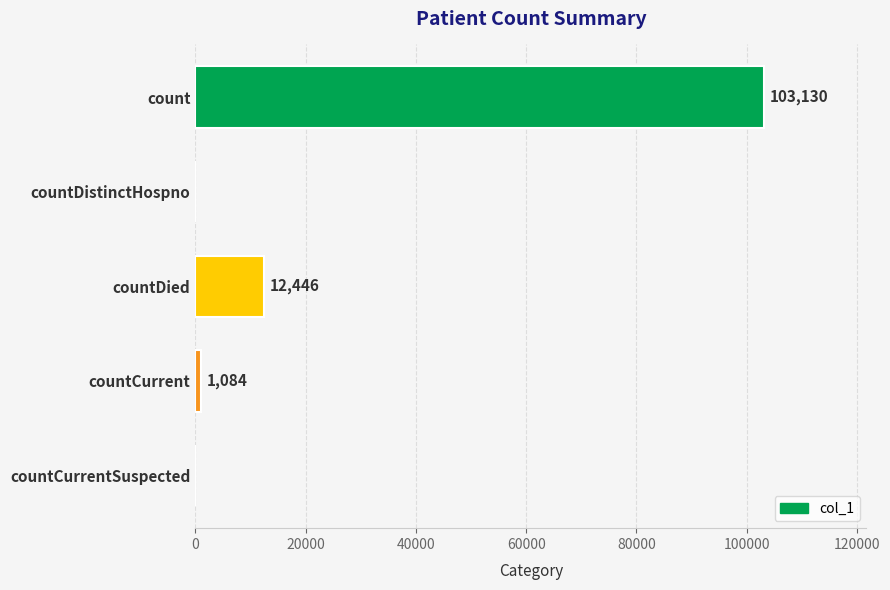

What is the change in value from count to countCurrent?

-102046